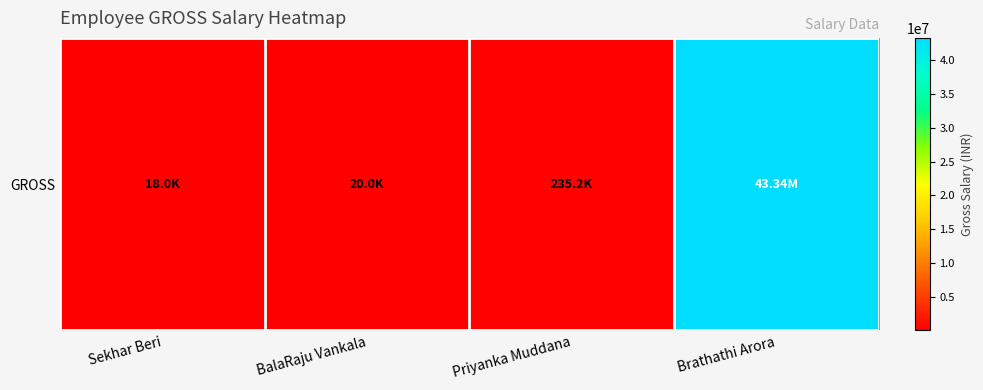

Where does the data first go above 235235?

Brathathi Arora